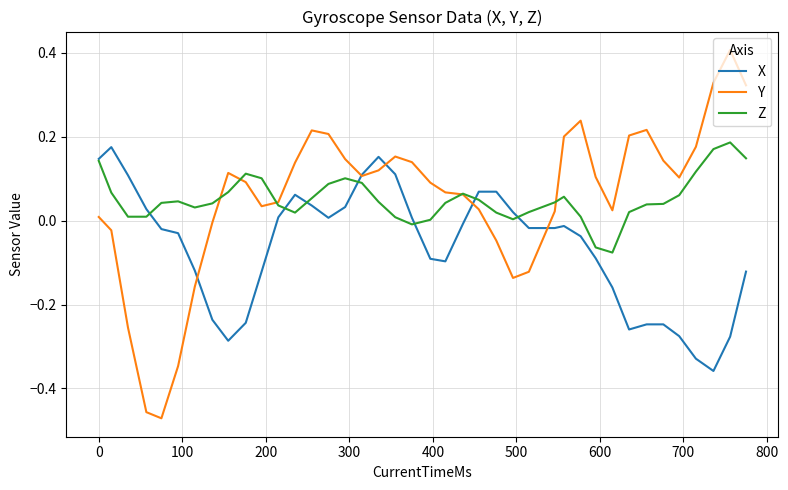

Which series has the widest spread of values?

Y